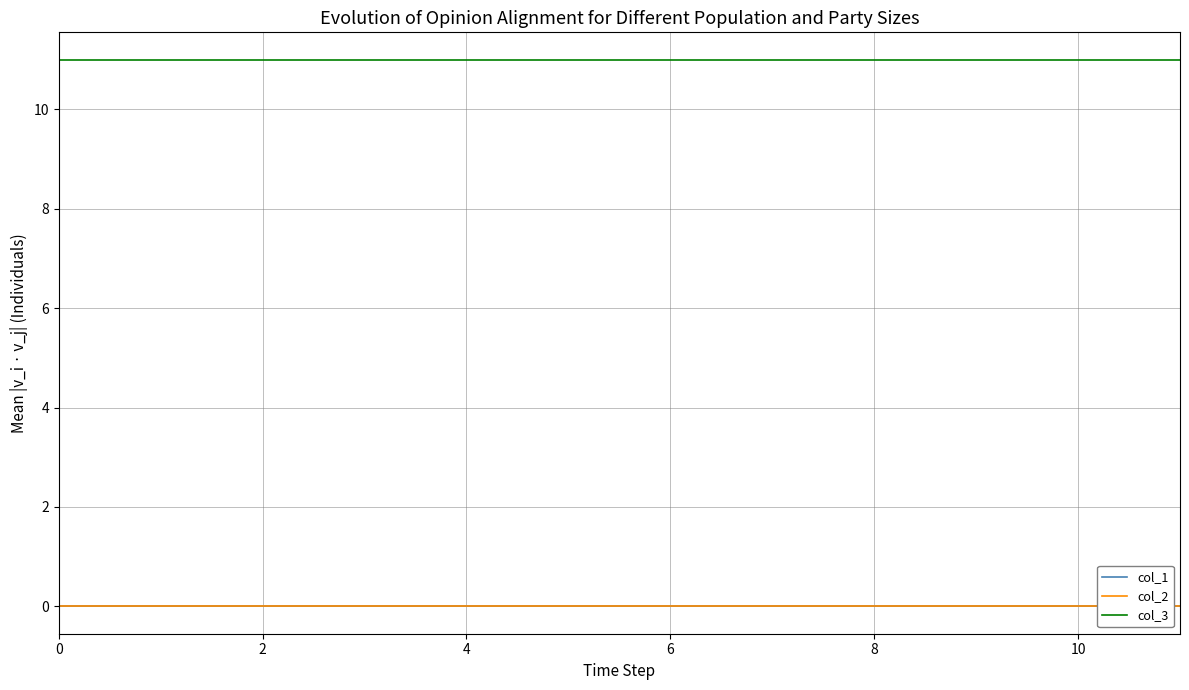

What is the greatest value displayed?

11